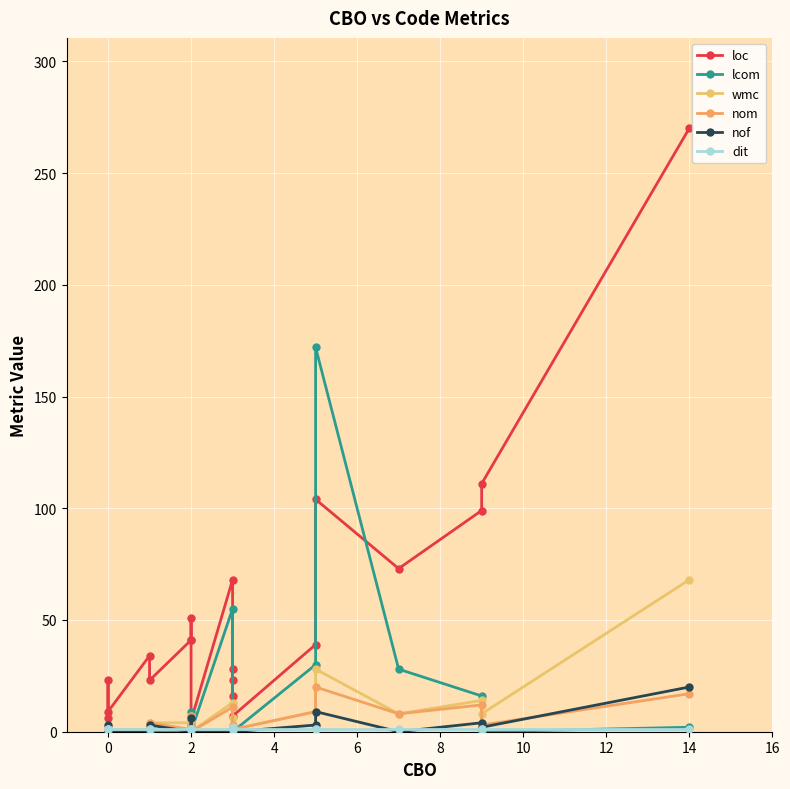

Between 12 and 16, which series saw the biggest shift?

loc